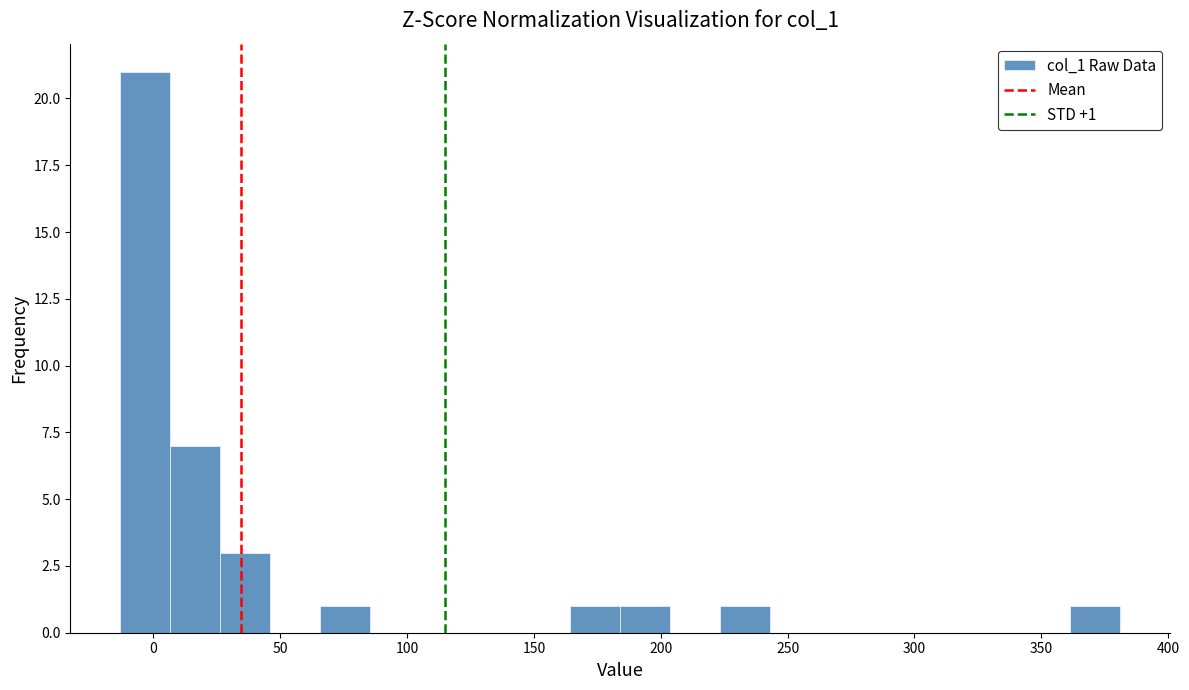

Around what value on the x-axis is the tallest bar? Give the approximate position of its centre, as read against the axis.

-5